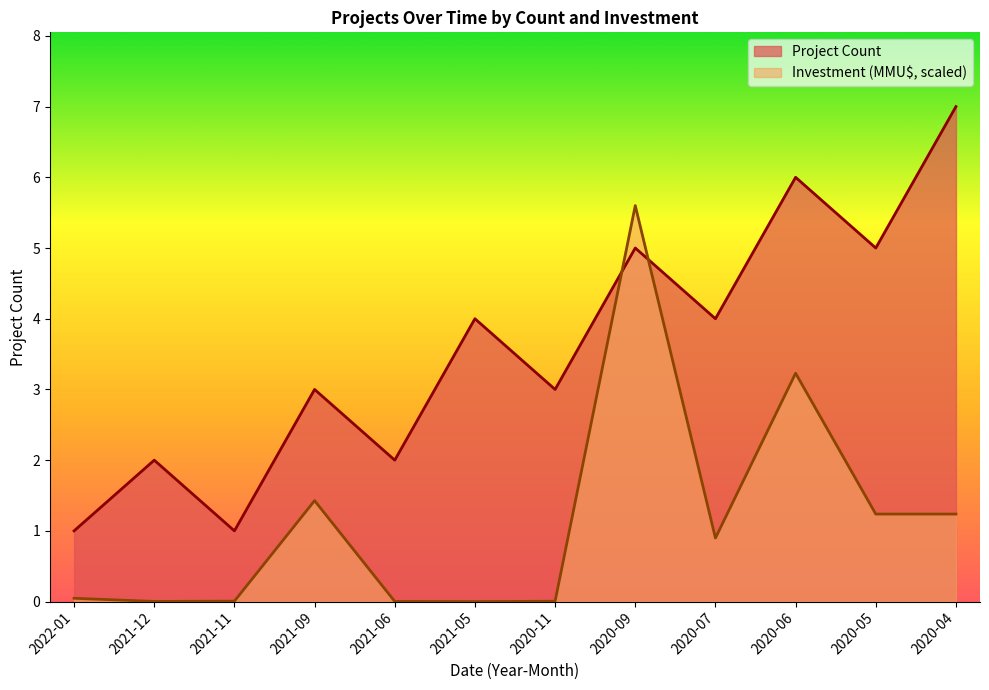

What is the label of the 9th point from the right?

2021-09